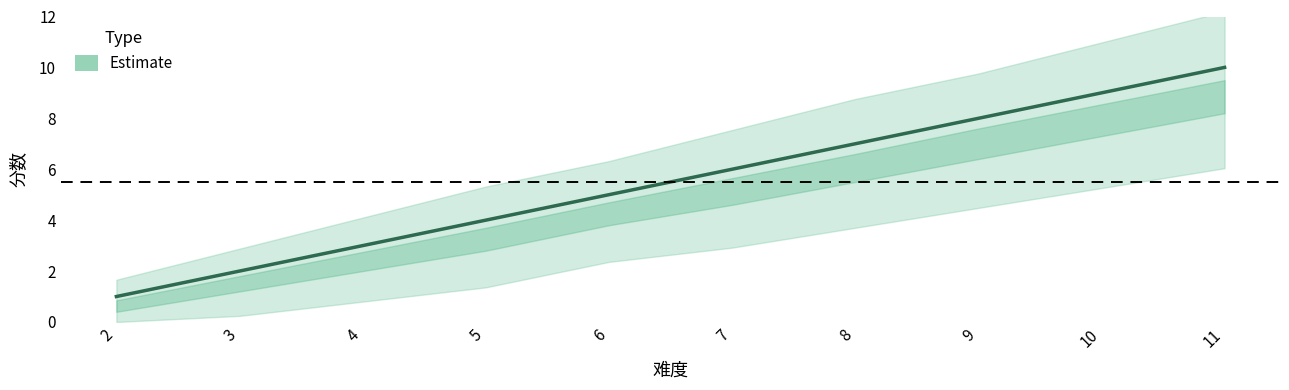

The chart shows a value of 3 at 6. True or false?

False